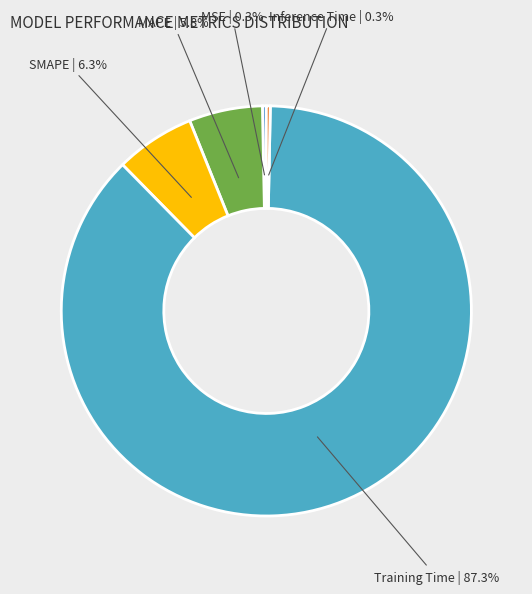

Is it true that MAPE is 6% of the pie?

True